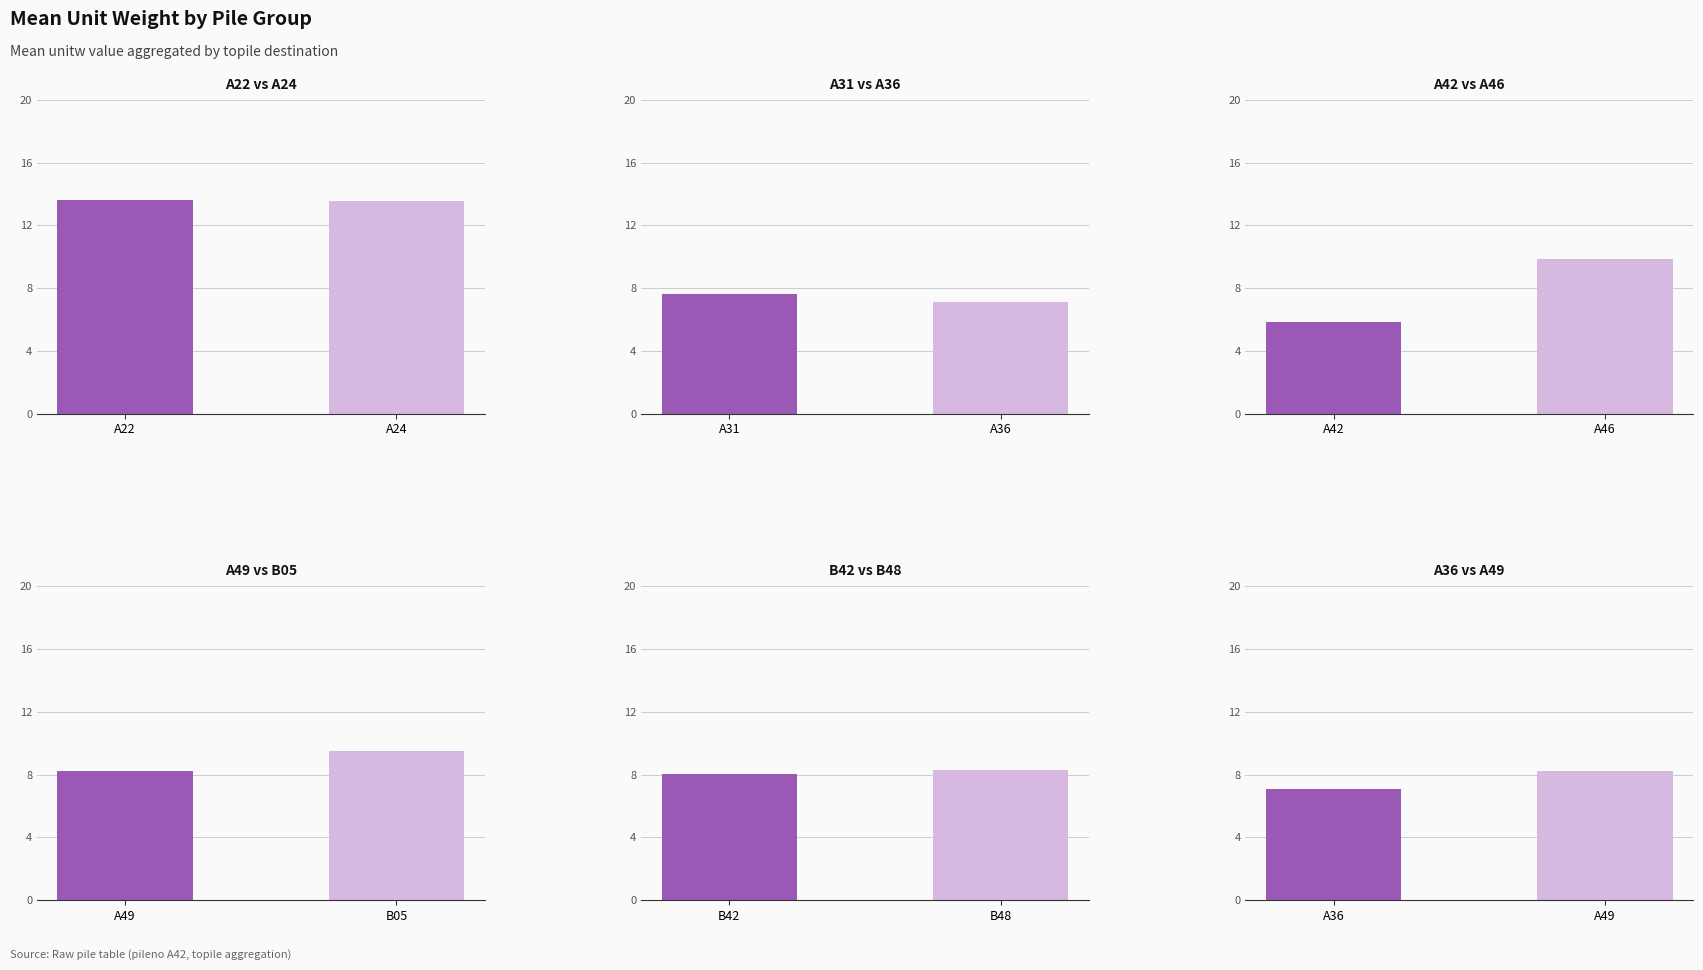

True or false: mean_unitw has a value of 8.3 at B48.

True